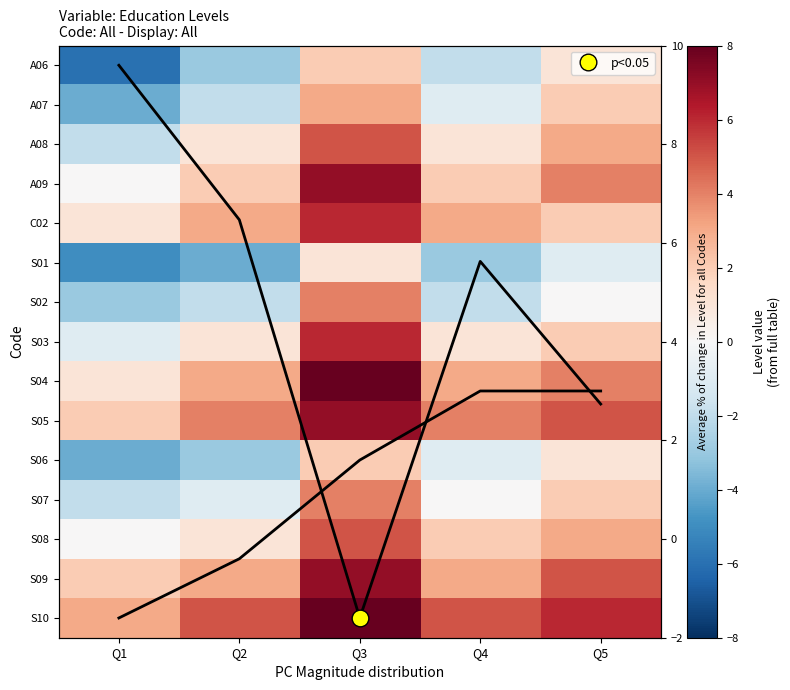

Rank the series by their maximum value, from highest to lowest.

S04, S10, A09, S05, S09, C02, S03, A08, S08, S02, S07, A07, A06, S06, S01